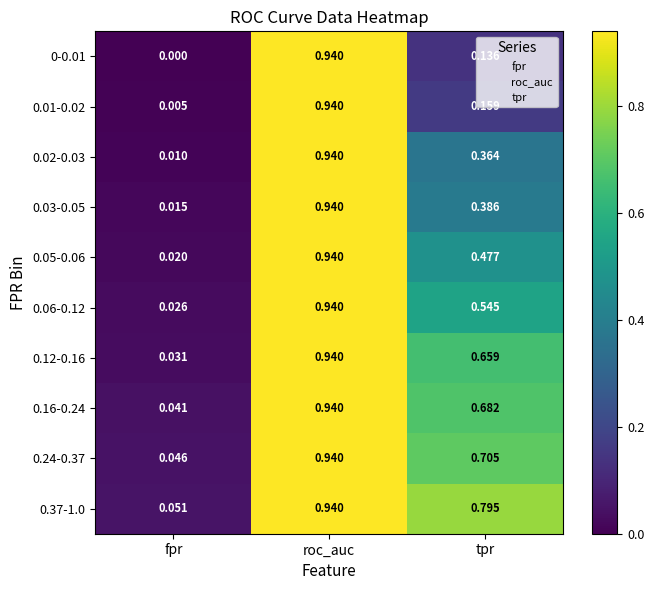

At which category is the sum across all series the highest?

roc_auc